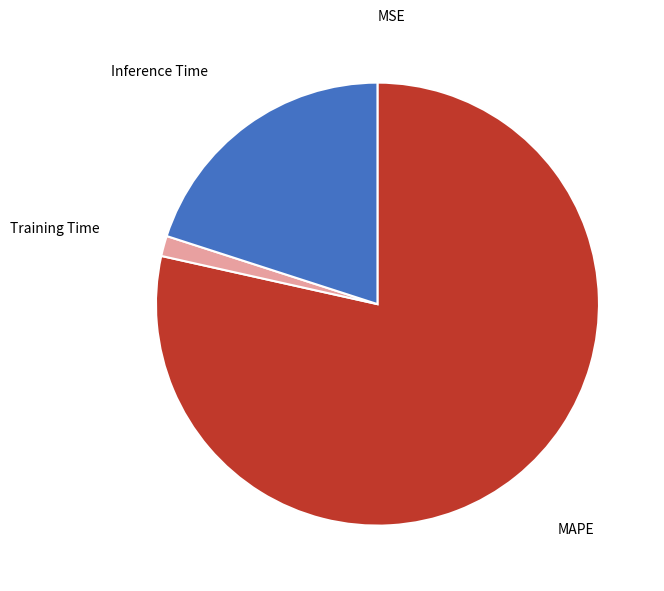

Is there a majority slice in this chart?

Yes